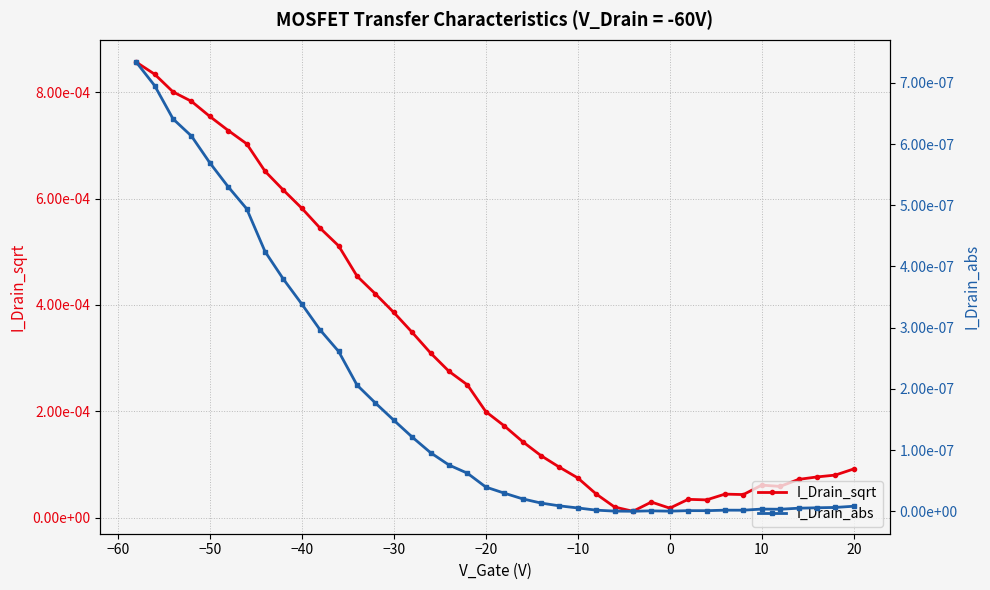

What are all the series names shown in the legend?

I_Drain_sqrt, I_Drain_abs